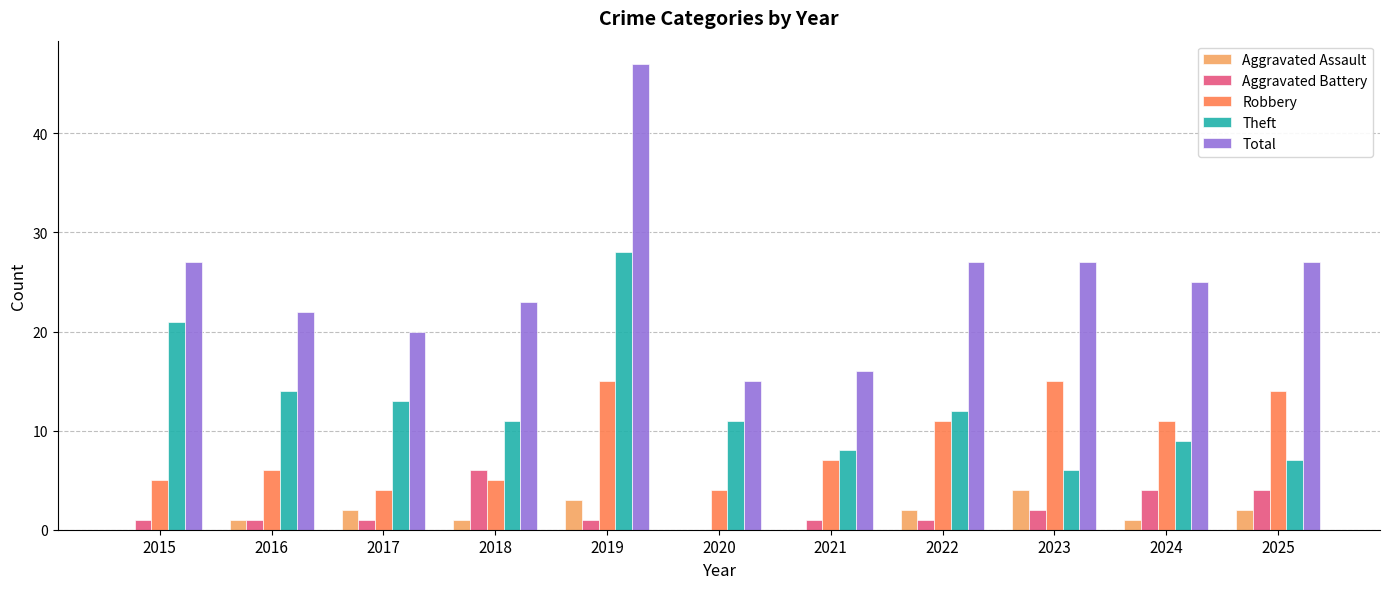

What is the highest value of the Total series?

47